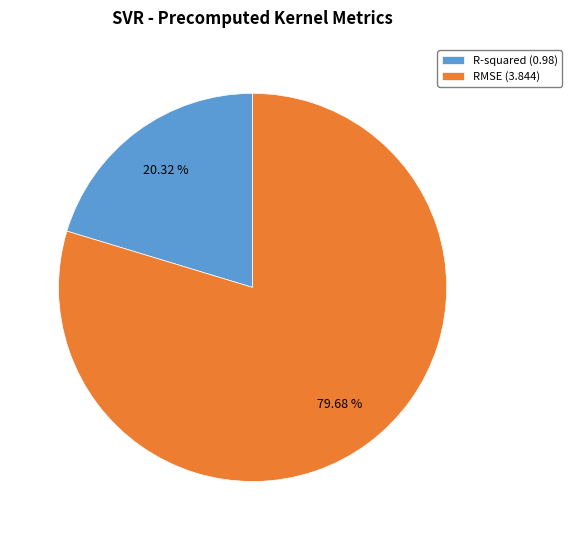

Which has a higher value, R-squared or RMSE?

RMSE